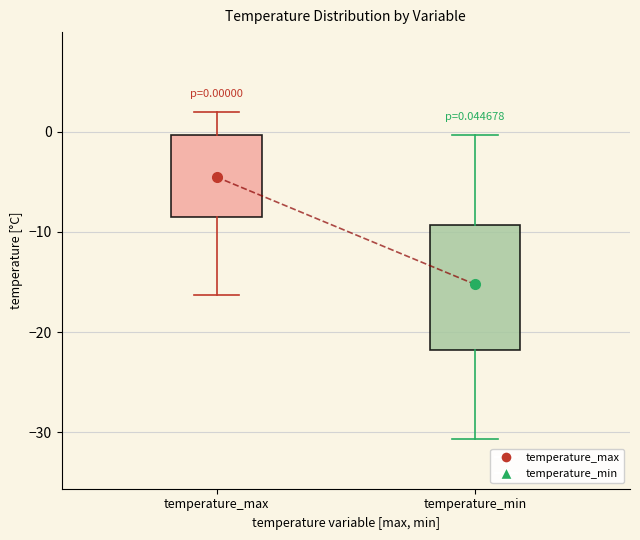

Which box's median line is the lowest?

temperature_min